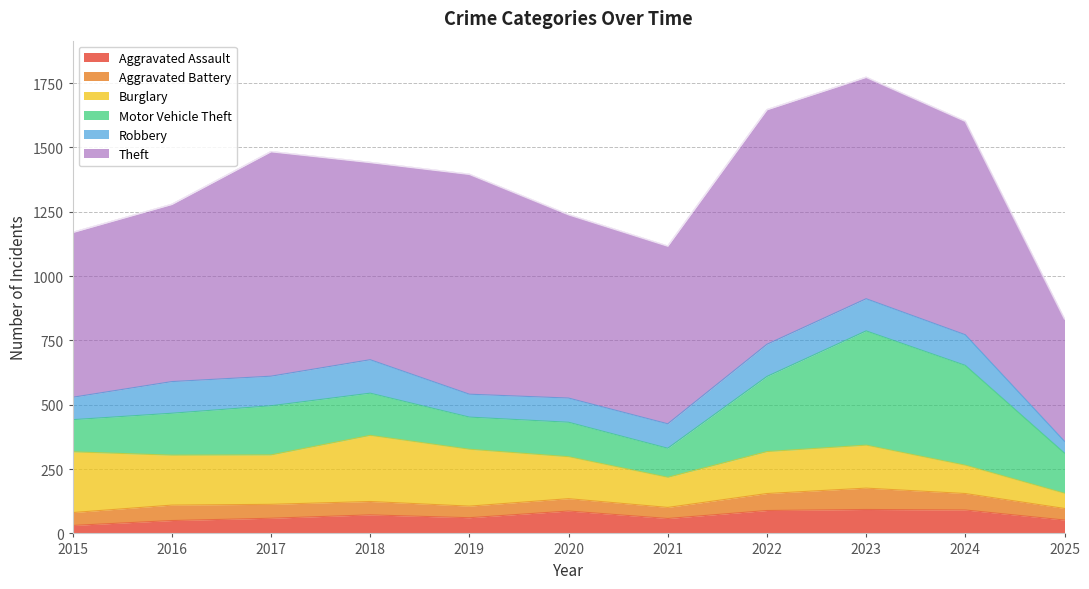

How many categories are shown in the chart?

11